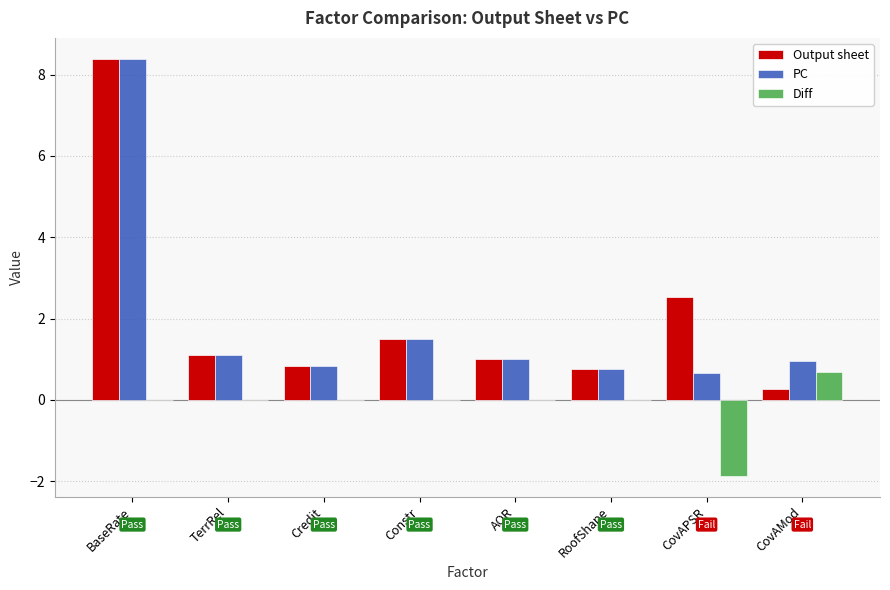

Reading left to right, list all the values displayed in this chart.

Output sheet: 8.4	1.1	0.8	1.5	1.0	0.8	2.5	0.3
PC: 8.4	1.1	0.8	1.5	1.0	0.8	0.7	0.9
Diff: 0.0	0.0	0.0	0.0	0.0	0.0	-1.9	0.7